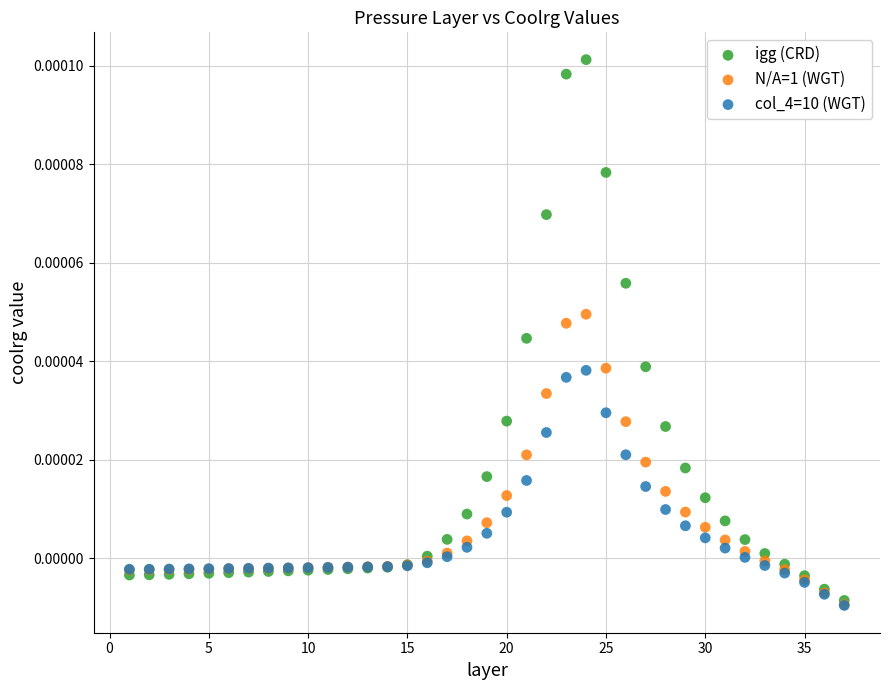

Which series contains the highest Y value?

igg (CRD)